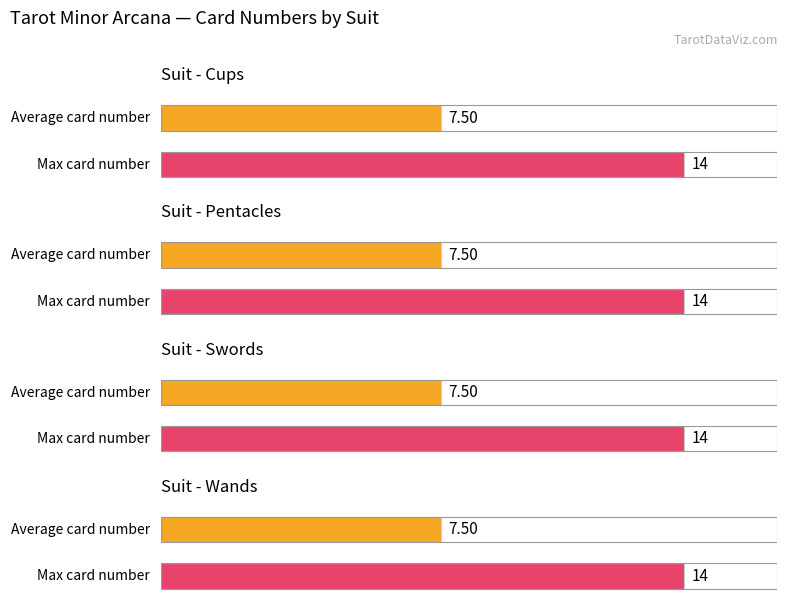

Which series changed the most between Pentacles and Swords?

Average Card Number